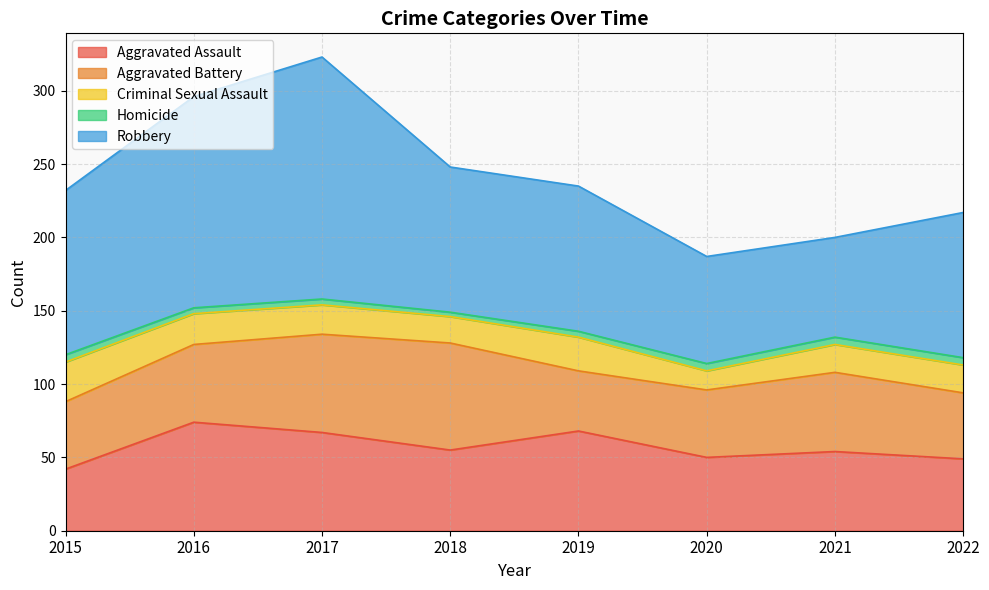

At 2018, list the series in order from smallest to largest.

Homicide, Criminal Sexual Assault, Aggravated Assault, Aggravated Battery, Robbery